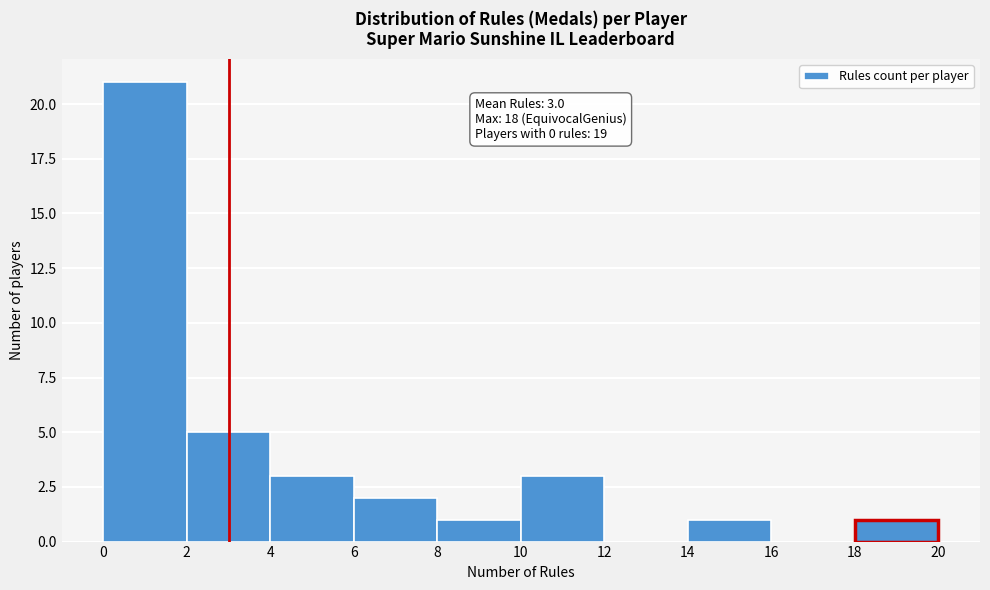

Over which range of the x-axis is the bar tallest?

0 to 2